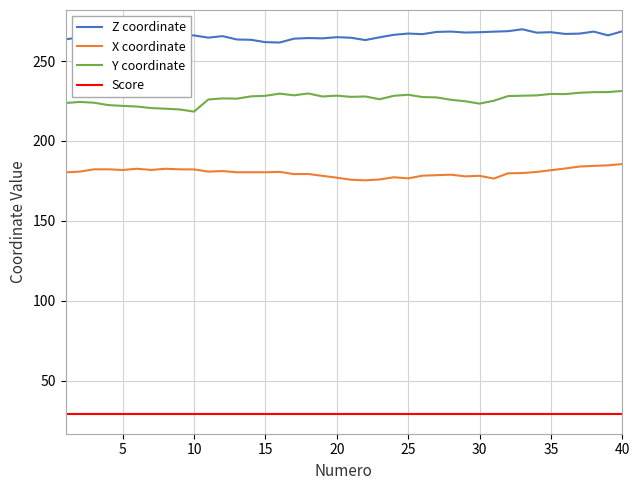

Rank the series by their maximum value, from lowest to highest.

Score, X coordinate, Y coordinate, Z coordinate